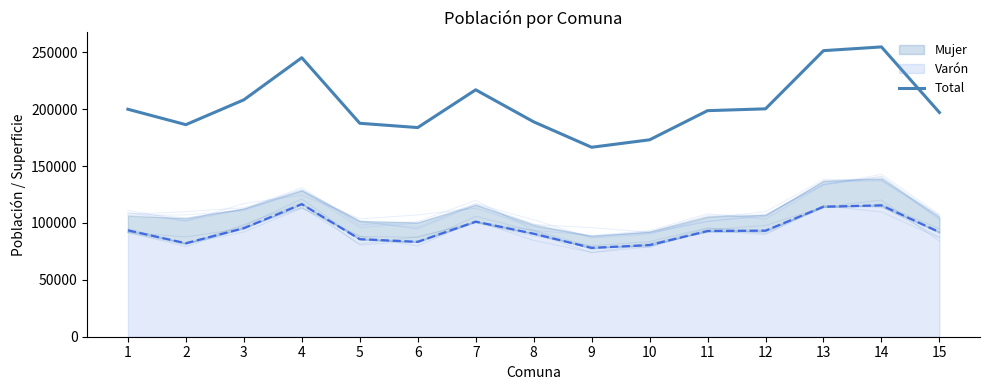

Rank the categories by value from highest to lowest.

14, 13, 4, 7, 3, 12, 1, 11, 15, 8, 5, 2, 6, 10, 9